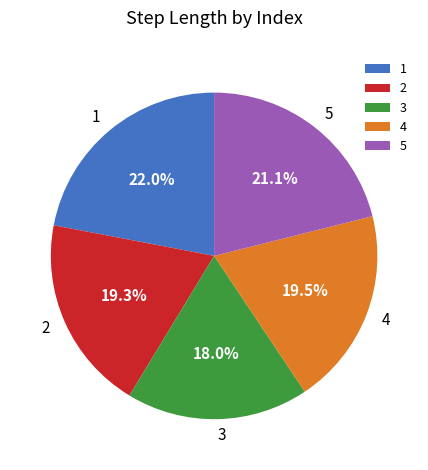

What is the smallest slice in the pie chart?

3